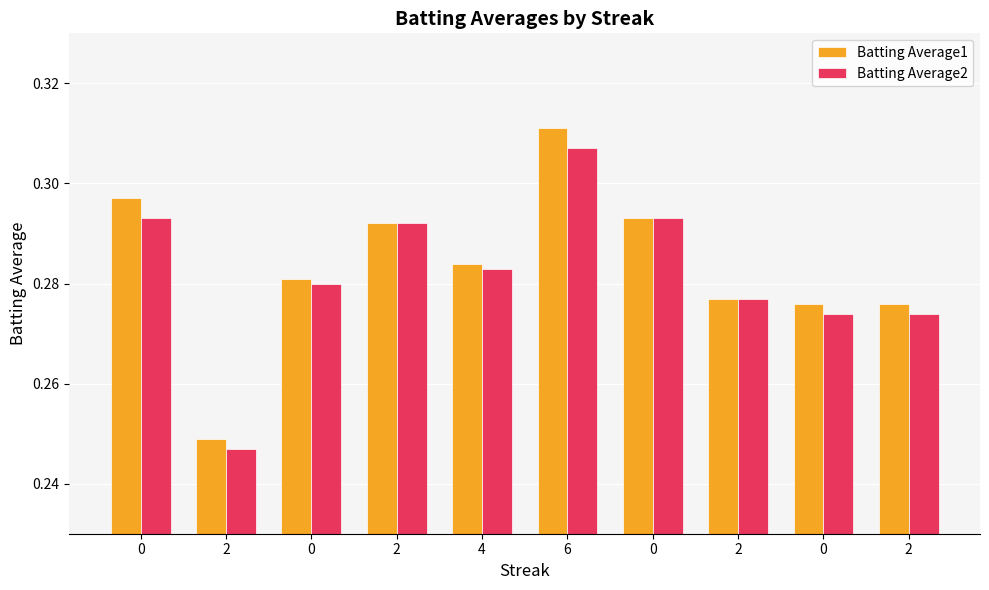

How many bars are there in total?

20